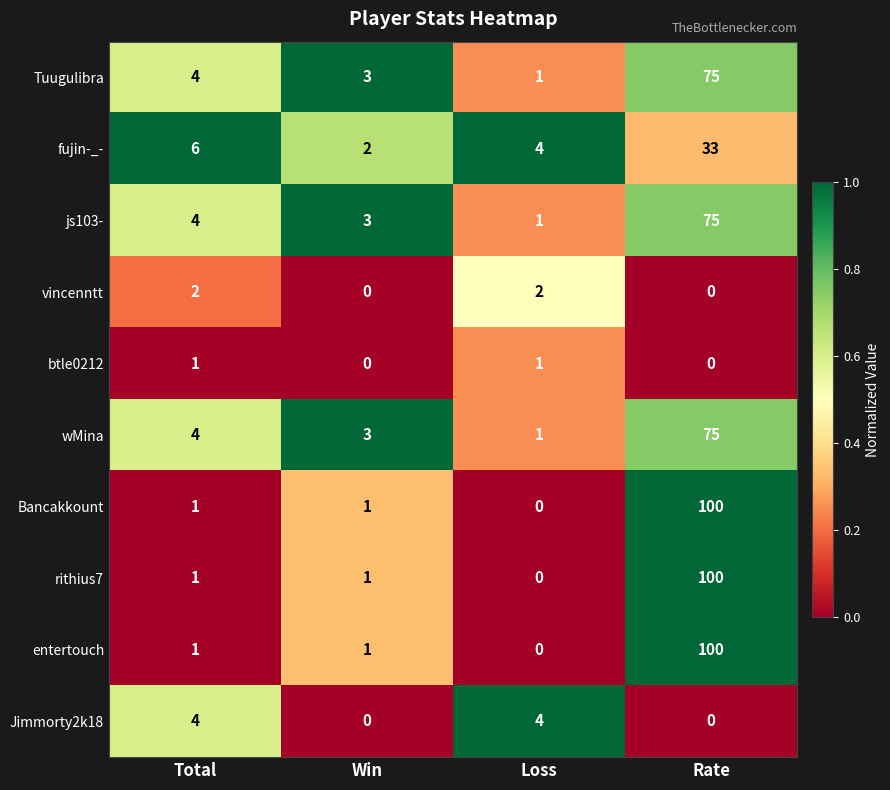

Between Win and Loss, which series saw the biggest shift?

Jimmorty2k18